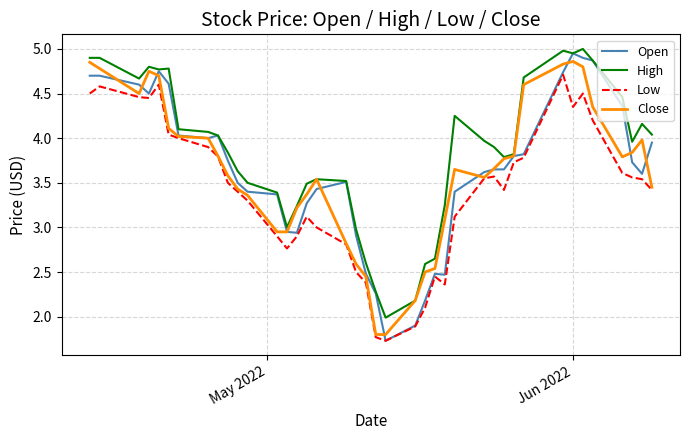

How many values in the Close series are below 3?

10